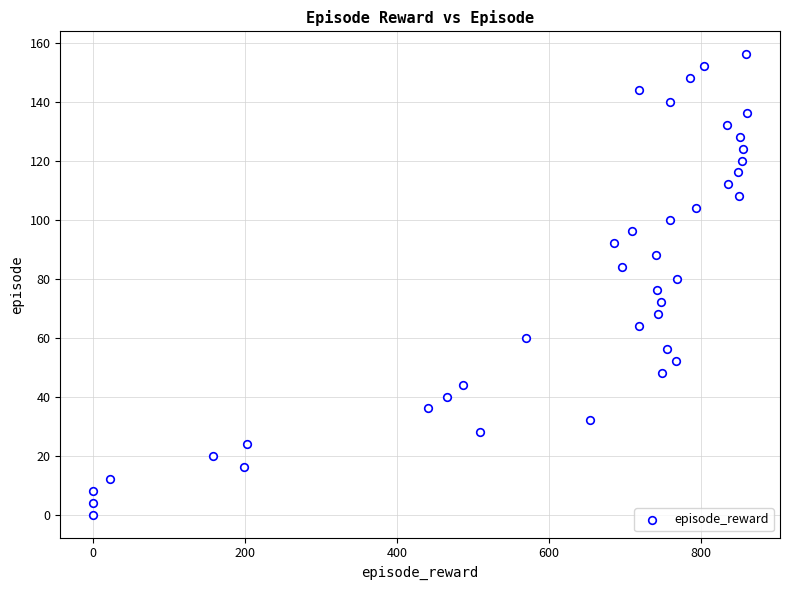

What is the range of Y values (max minus min)?

156